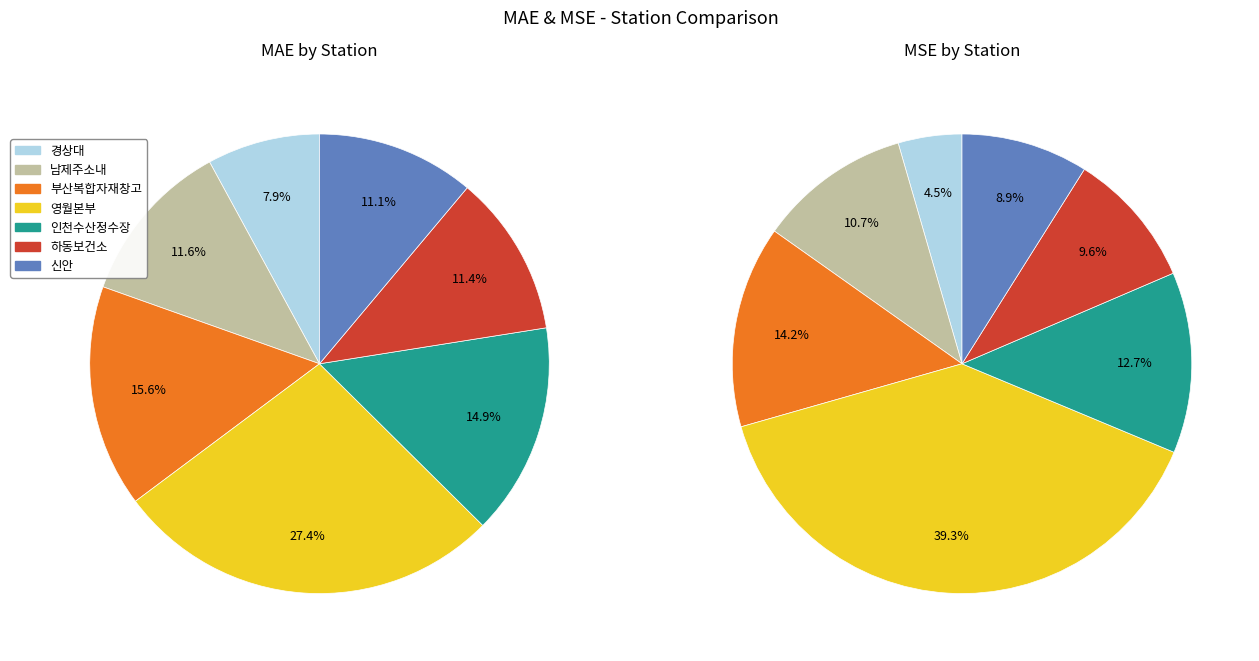

Is there any slice that represents more than half of the pie?

No